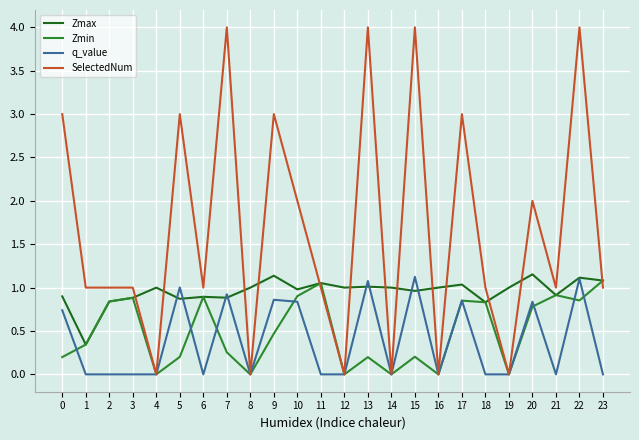

Does the chart display data point markers on the line(s)?

No